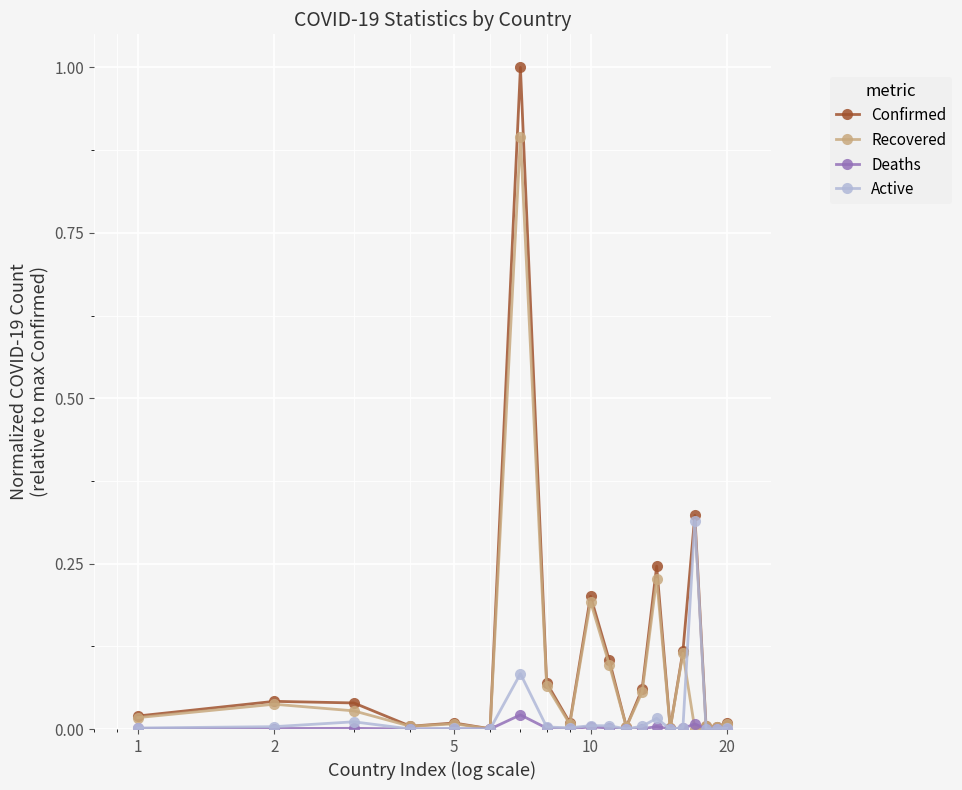

List the series in order of their peak value, lowest first.

Deaths, Active, Recovered, Confirmed